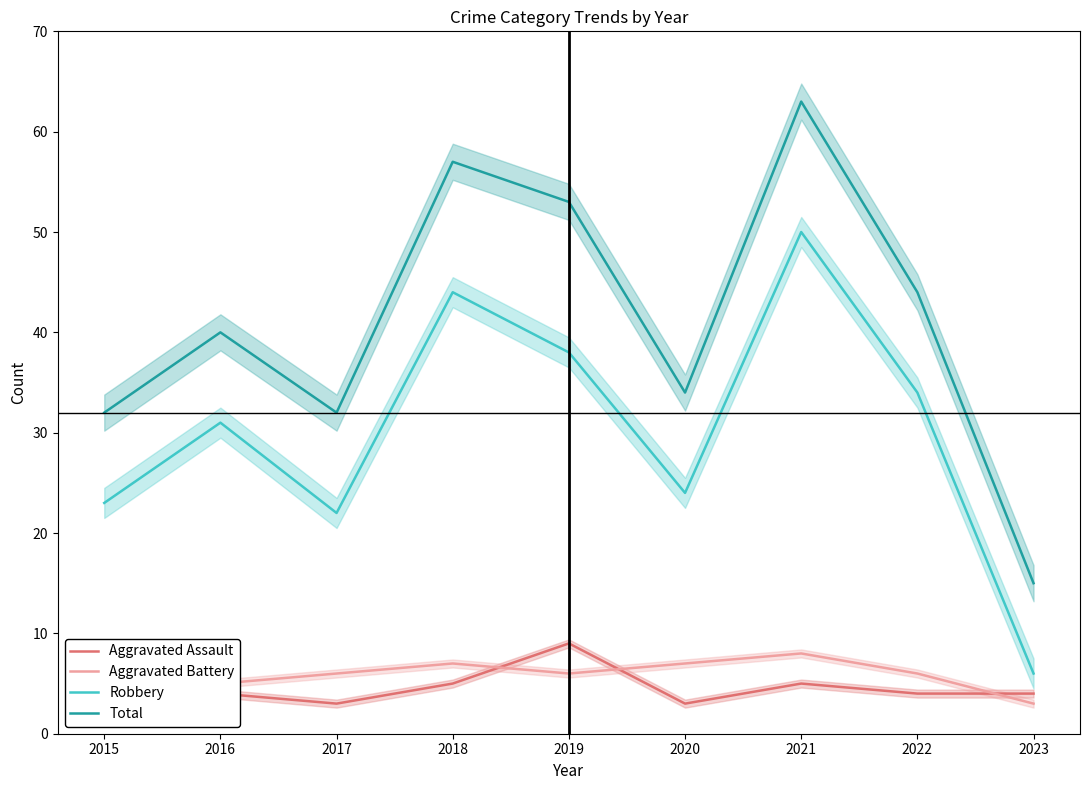

List the labels in order of Aggravated Assault value, smallest first.

2017, 2020, 2015, 2016, 2022, 2023, 2018, 2021, 2019